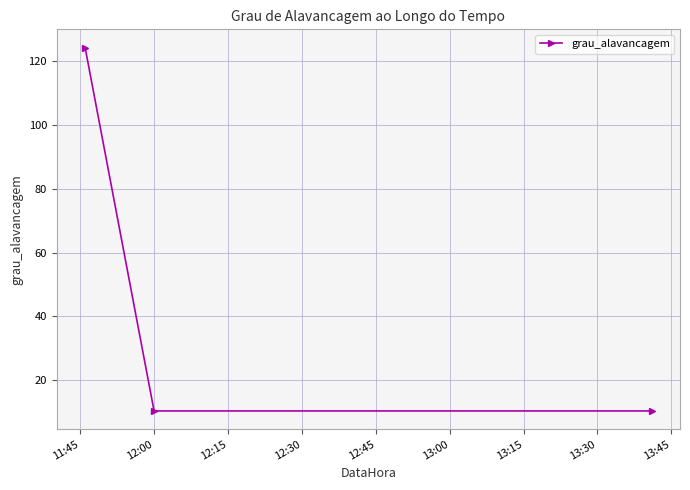

What is the smallest value displayed?

10.4